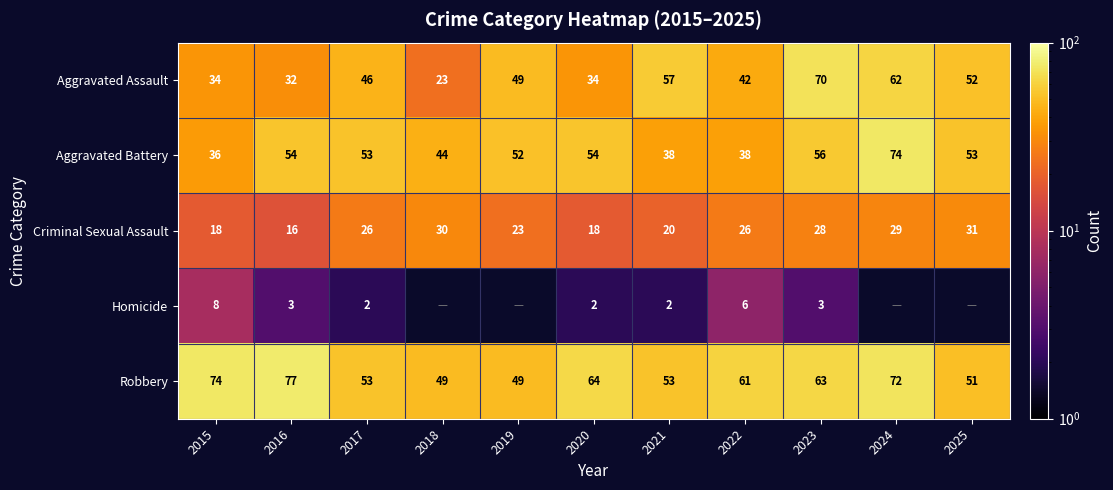

What is the difference between the Criminal Sexual Assault values at 2023 and 2020?

10